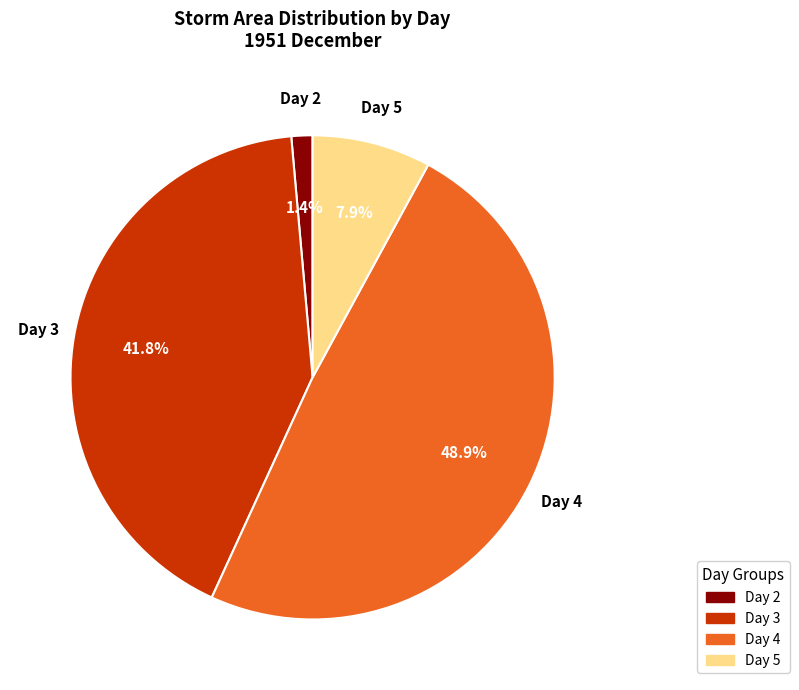

Does any single category account for the majority?

No